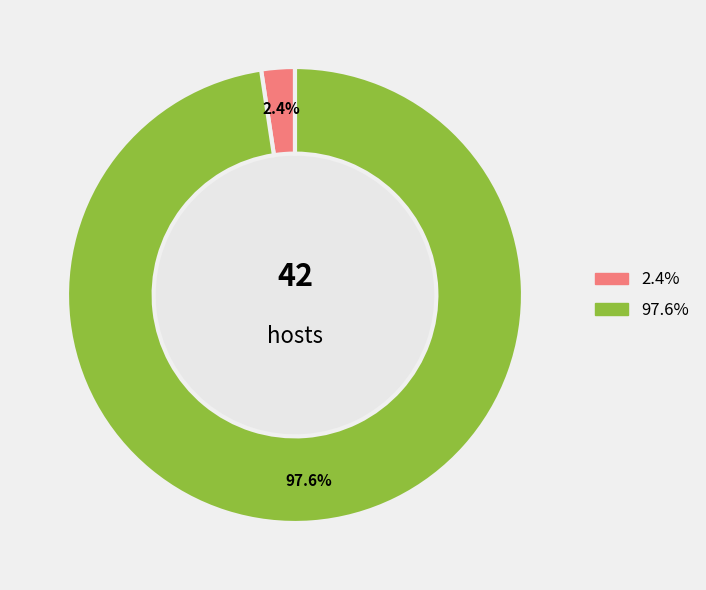

Does any single category account for the majority?

Yes